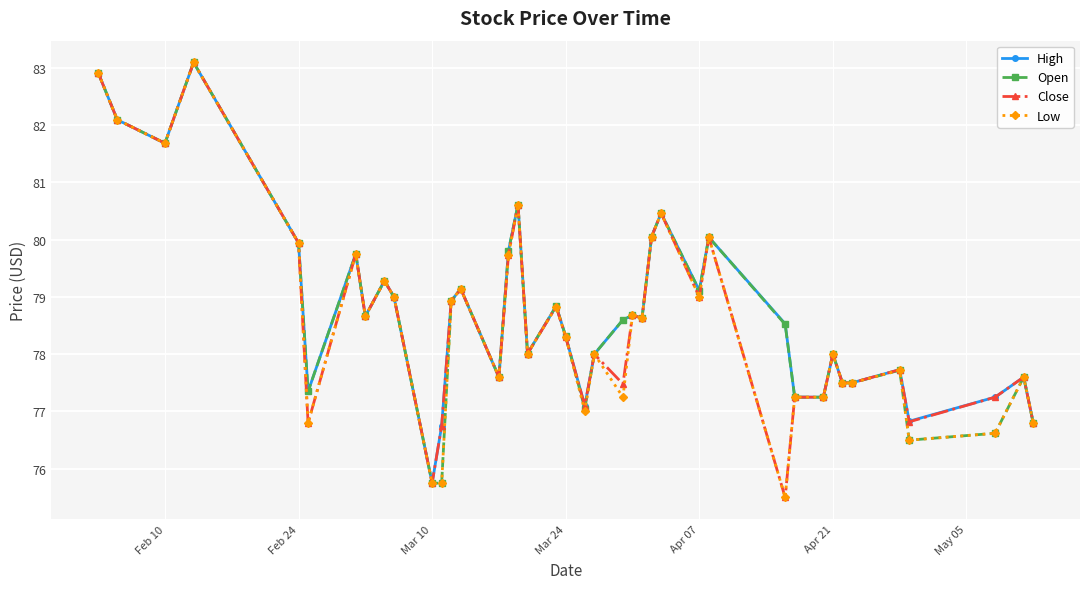

True or false: Open has more than 1 interior local peaks.

True